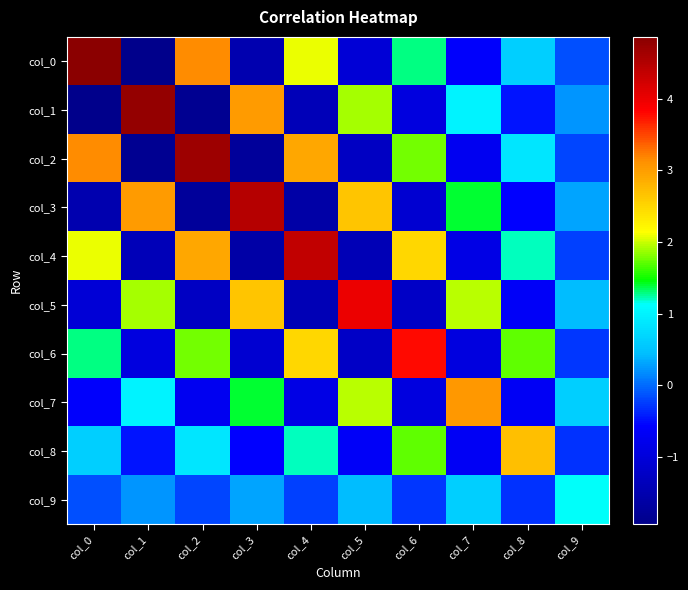

What is the spread (max minus min) of values at col_3?

6.2